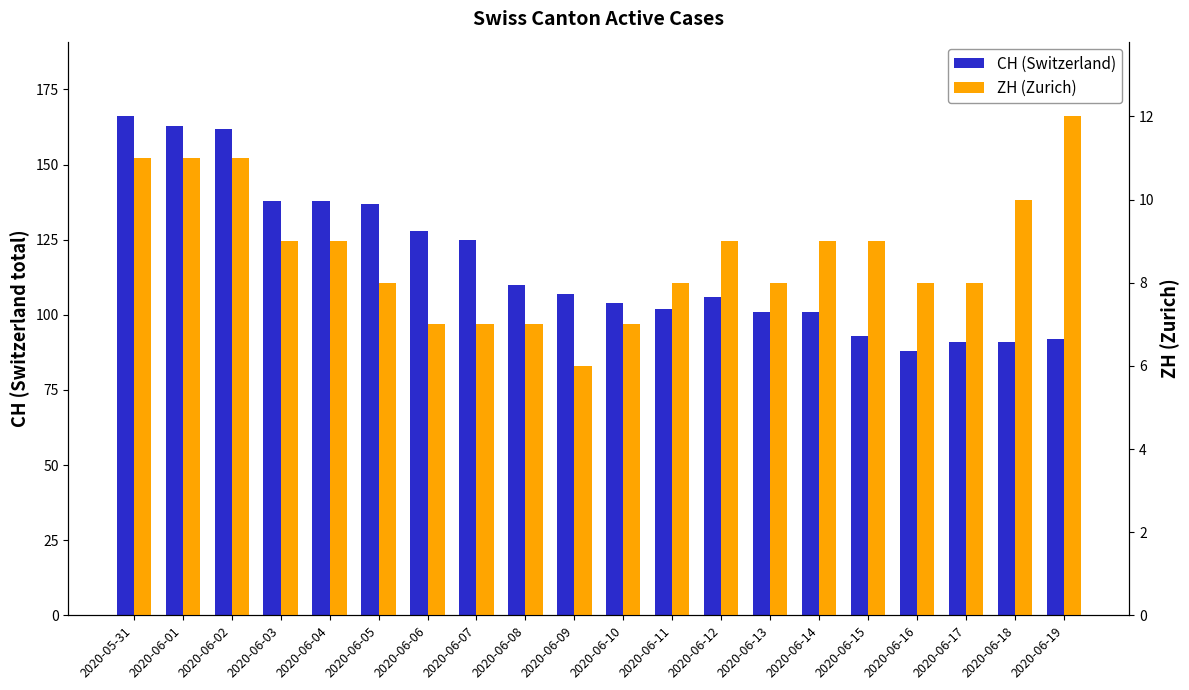

How many values in the ZH (Zurich) series exceed 9?

5